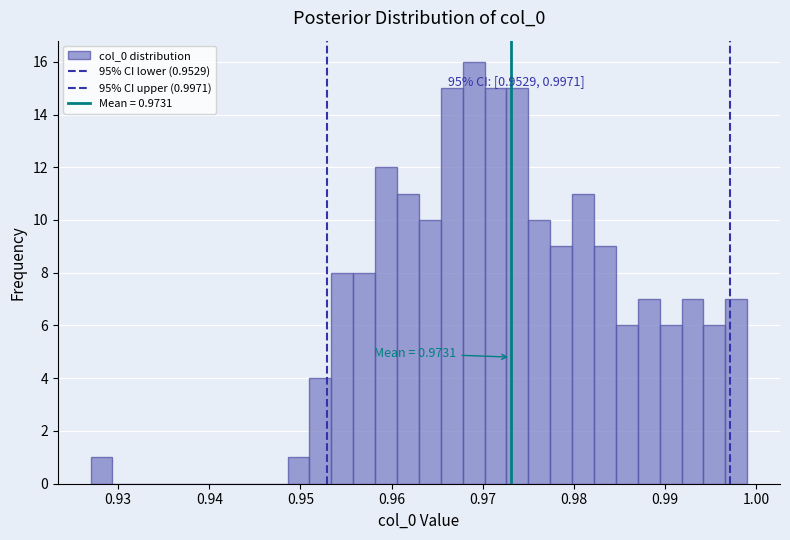

Around what value on the x-axis is the tallest bar? Give the approximate position of its centre, as read against the axis.

0.969